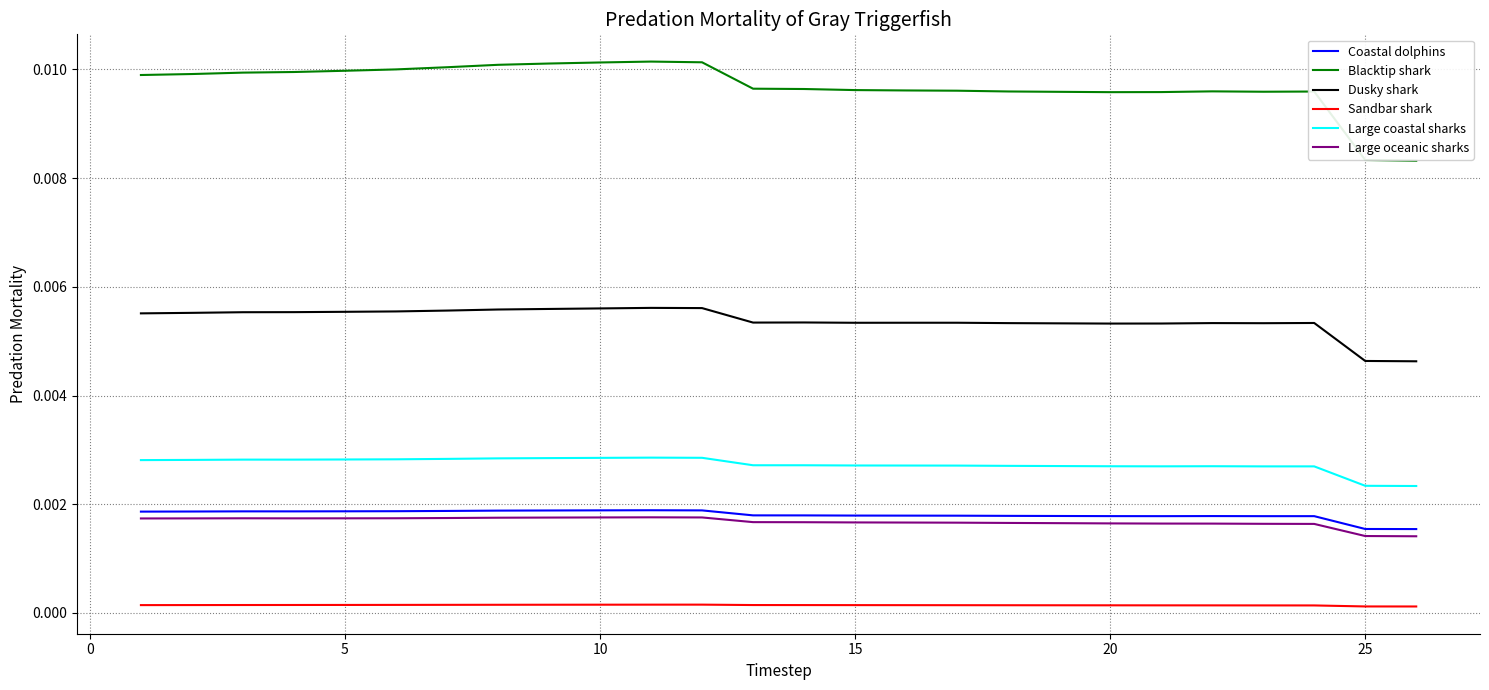

How many lines are shown in the chart?

6